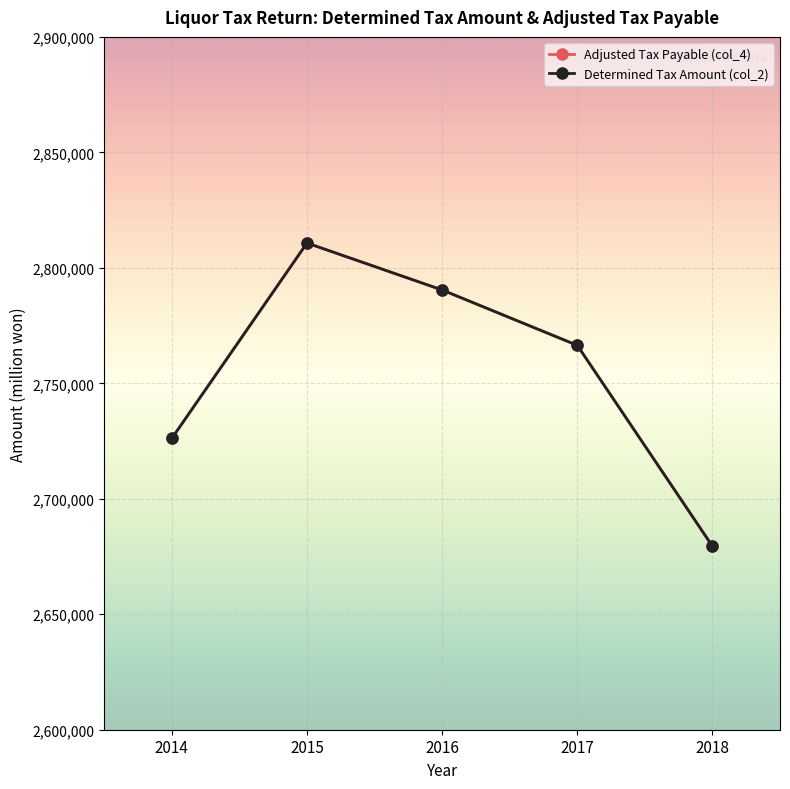

Between 2014 and 2018, which series saw the biggest shift?

Determined Tax Amount (col_2)